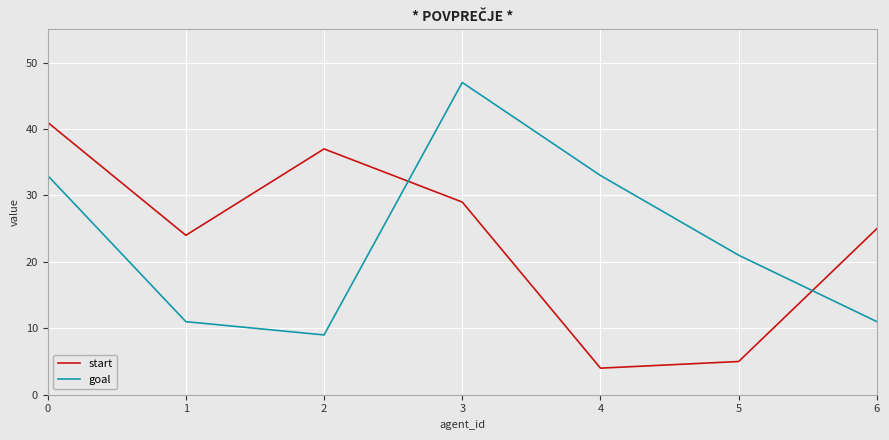

What is the total value across all series at 1?

35